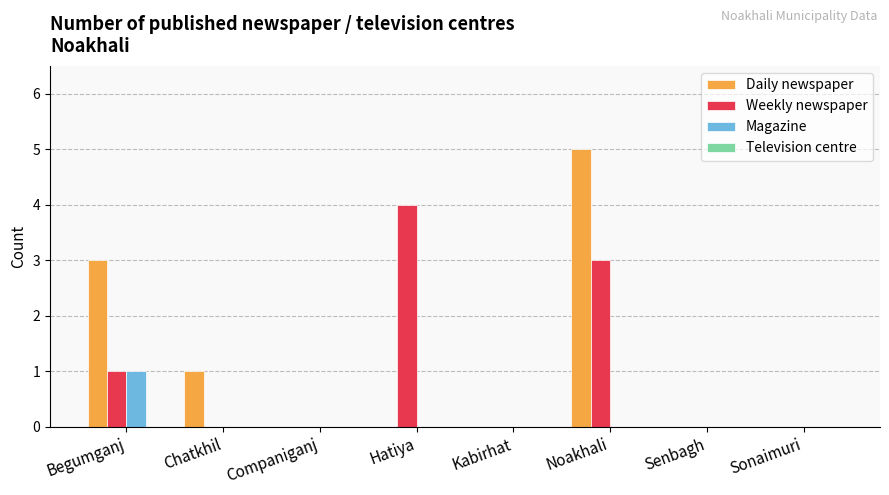

Reading right to left, extract all data points from this chart.

Daily newspaper: Sonaimuri=0	Senbagh=0	Noakhali=5	Kabirhat=0	Hatiya=0	Companiganj=0	Chatkhil=1	Begumganj=3
Weekly newspaper: Sonaimuri=0	Senbagh=0	Noakhali=3	Kabirhat=0	Hatiya=4	Companiganj=0	Chatkhil=0	Begumganj=1
Magazine: Sonaimuri=0	Senbagh=0	Noakhali=0	Kabirhat=0	Hatiya=0	Companiganj=0	Chatkhil=0	Begumganj=1